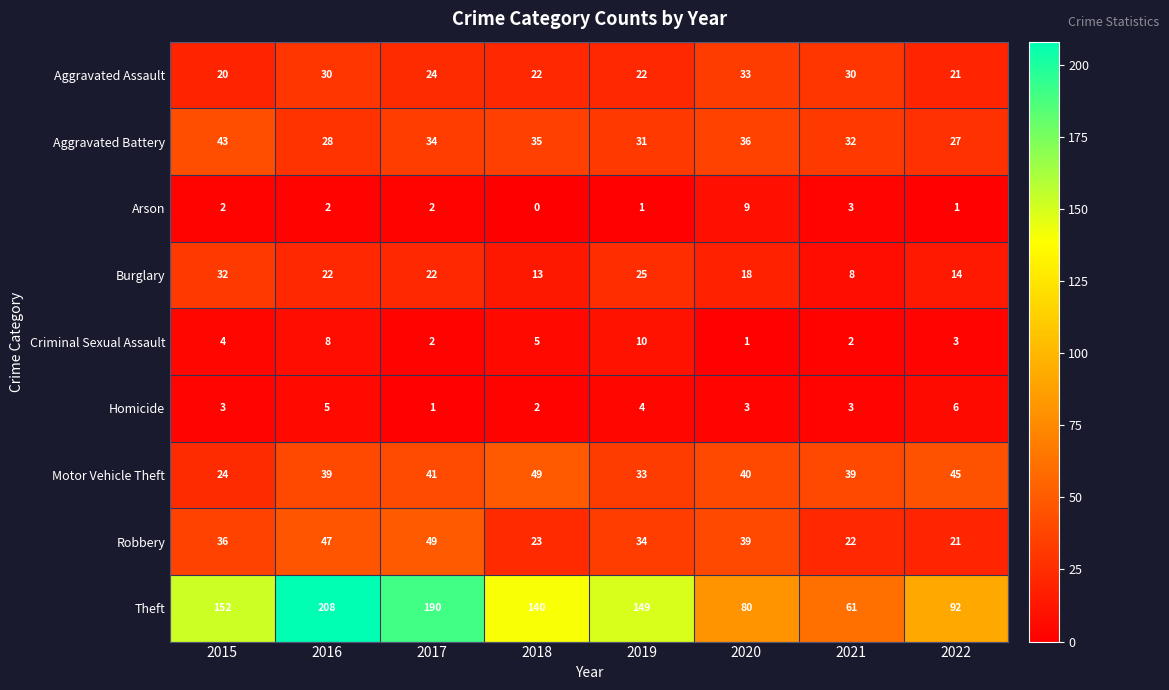

Which series has the largest range (max minus min)?

Theft